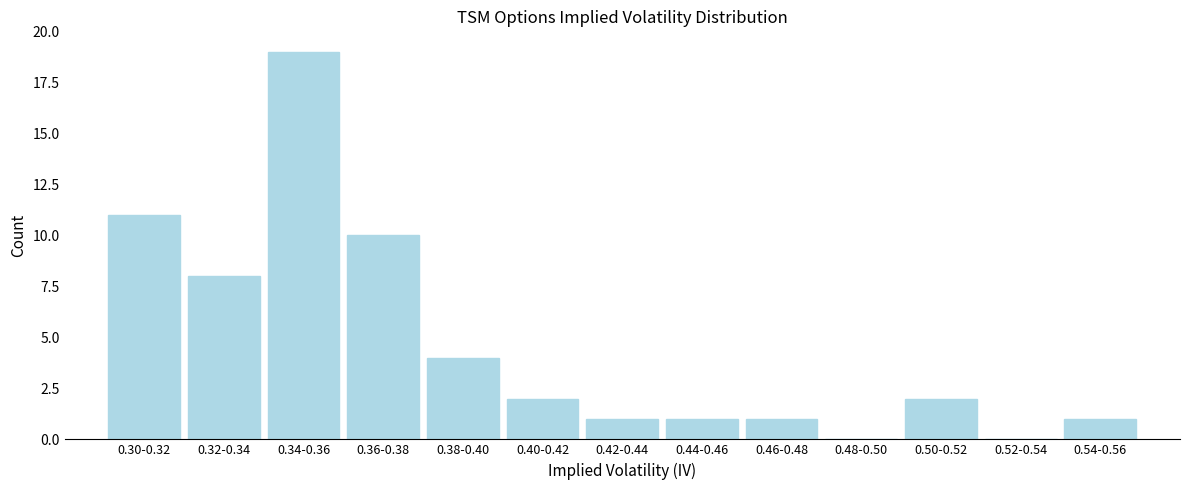

Reading right to left, transcribe all the data shown in this chart.

0.54-0.56=1	0.52-0.54=0	0.50-0.52=2	0.48-0.50=0	0.46-0.48=1	0.44-0.46=1	0.42-0.44=1	0.40-0.42=2	0.38-0.40=4	0.36-0.38=10	0.34-0.36=19	0.32-0.34=8	0.30-0.32=11